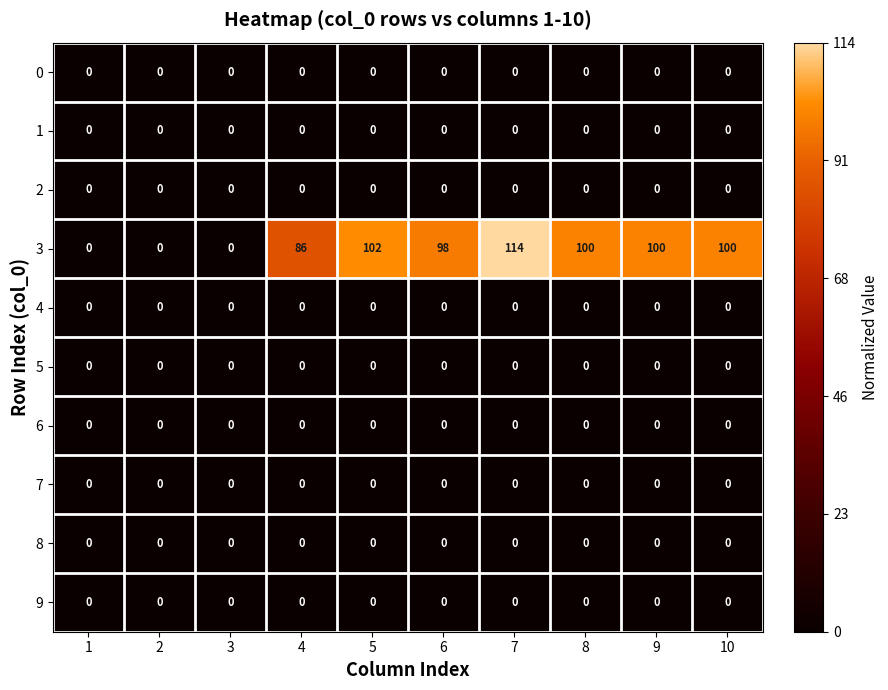

What is the total value across all series at 9?

100